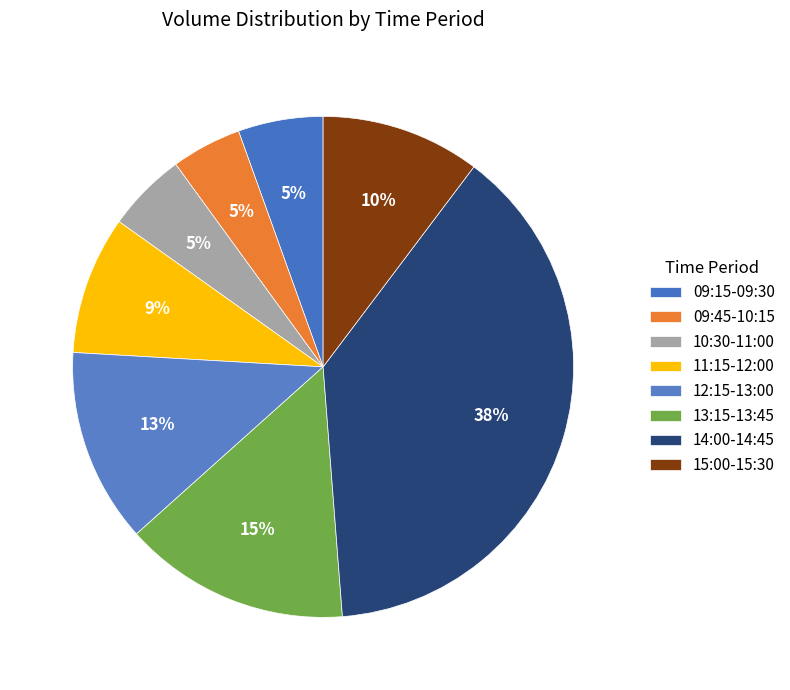

Count the number of slices in the pie.

8